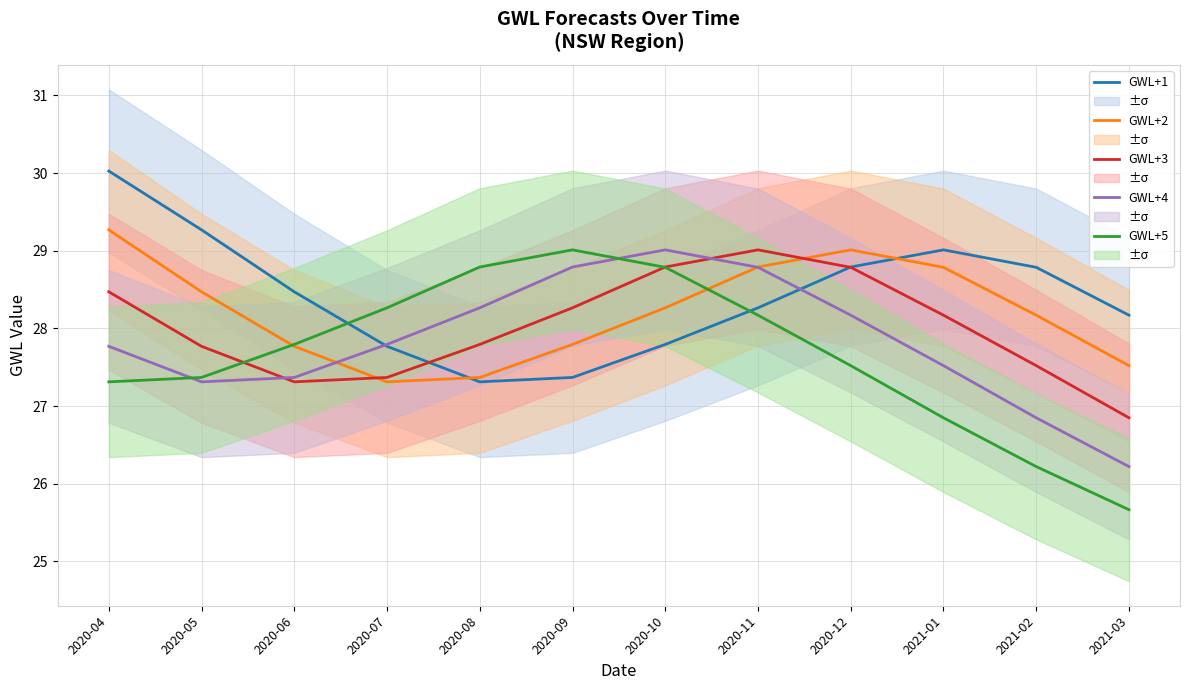

List the series in order of their overall mean, lowest first.

GWL+5, GWL+4, GWL+3, GWL+2, GWL+1